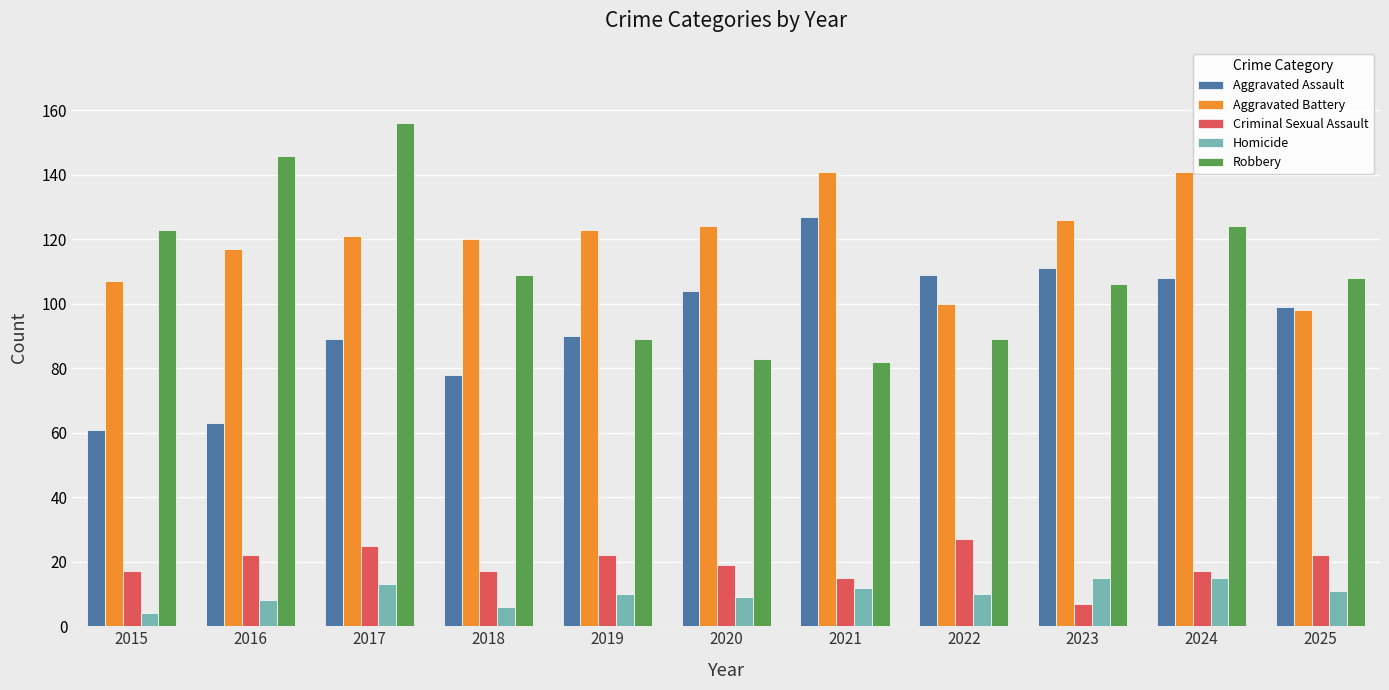

Which category has the highest value in the Aggravated Assault series?

2021